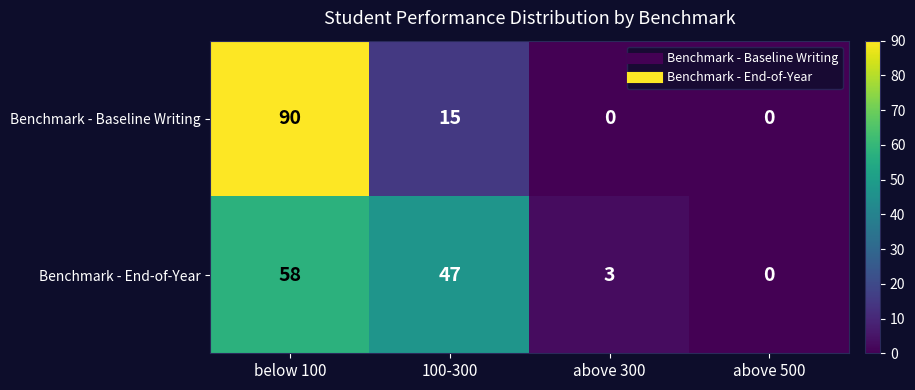

Count the number of data series in this chart.

2